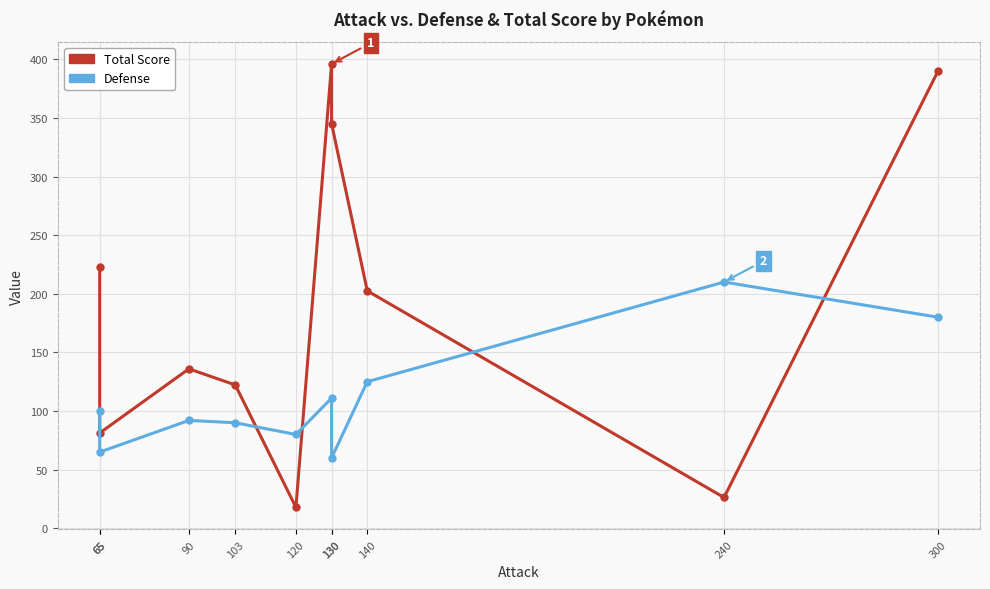

Between which two adjacent categories do Total Score and Defense first intersect?

103 and 120